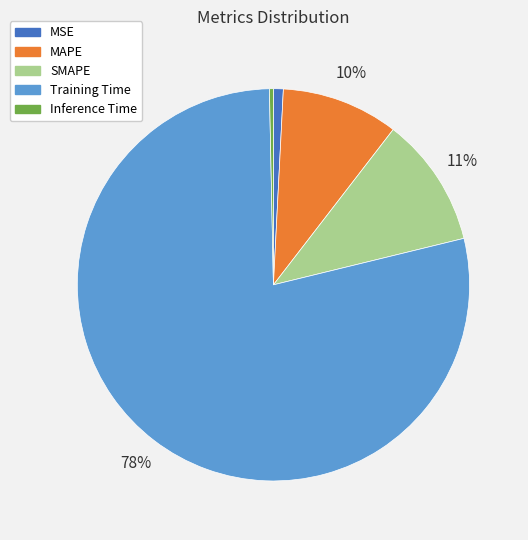

Which category accounts for the majority?

Training Time